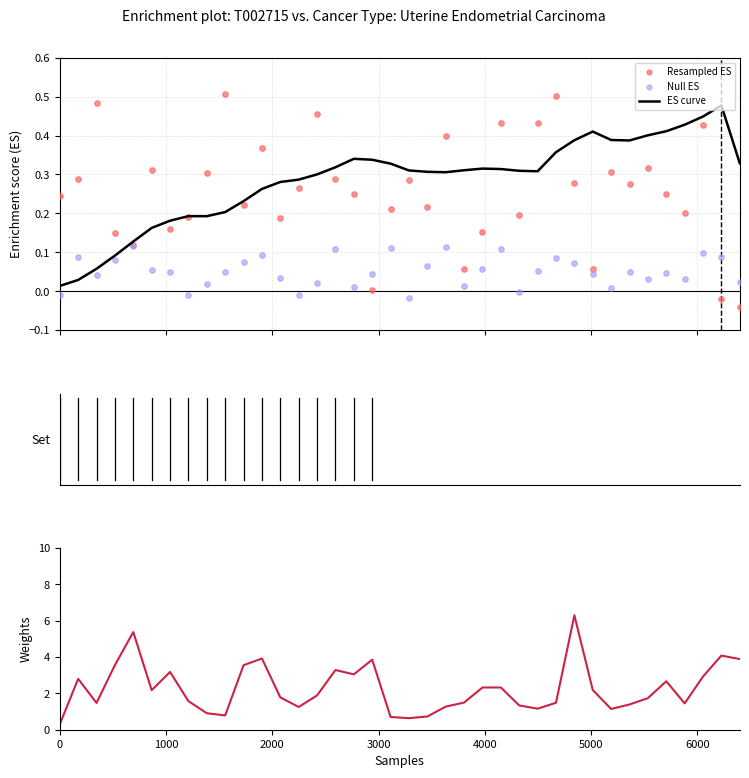

Which series has the widest spread of Y values?

Weights